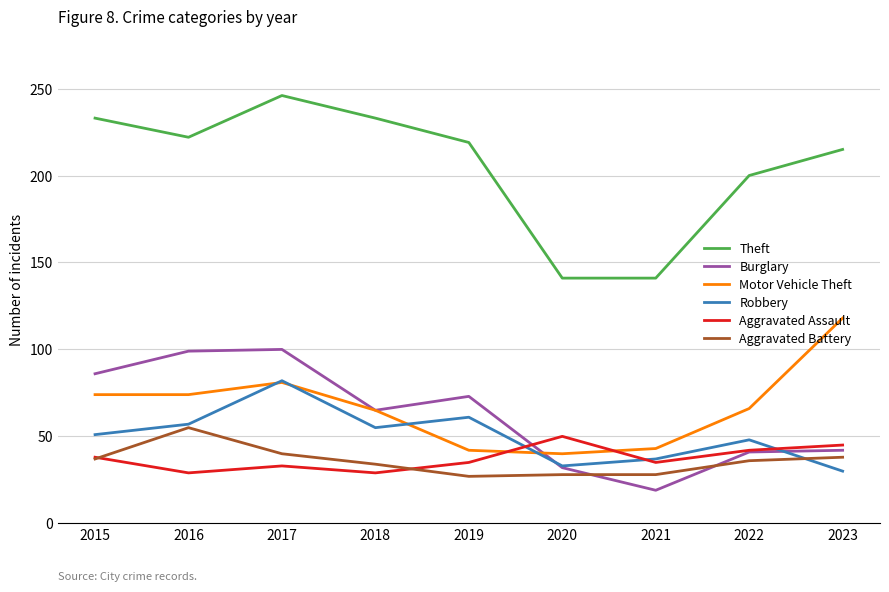

Between 2020 and 2023, which series saw the biggest shift?

Motor Vehicle Theft